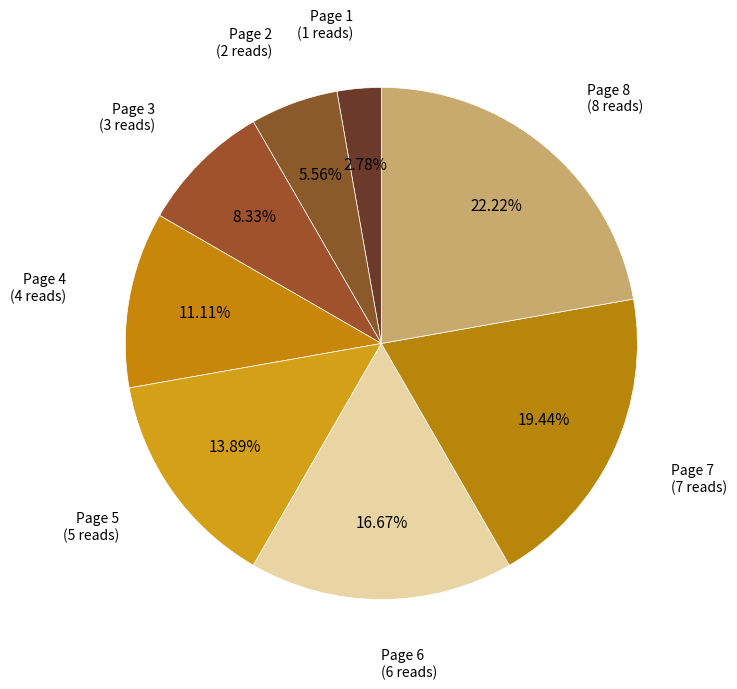

What percentage is the Page 7 slice, to the nearest percent?

19%